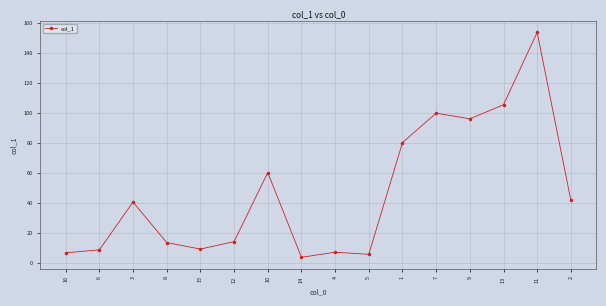

Where does the data first go above 40?

3